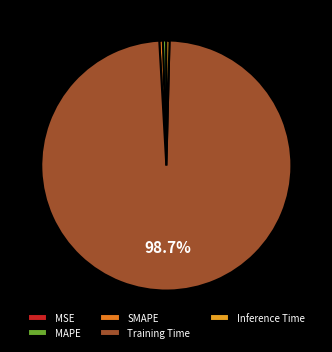

Which has a higher value, Training Time or MSE?

Training Time